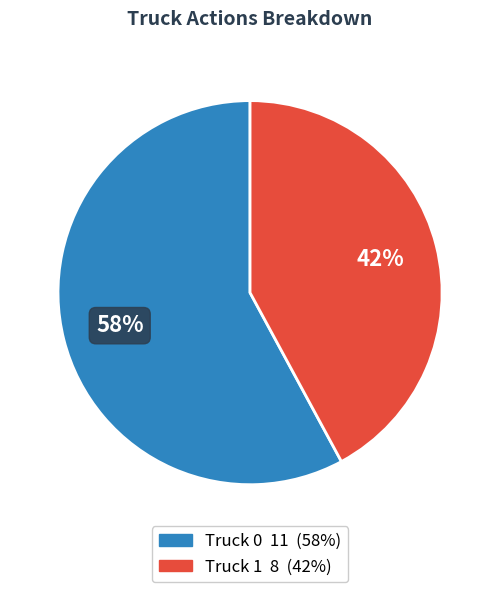

Between Truck 1 and Truck 0, which is larger?

Truck 0